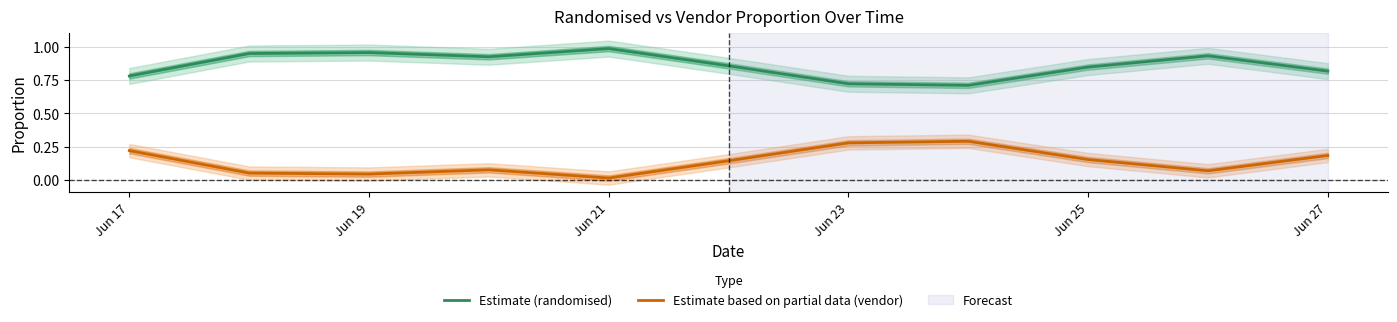

True or false: Estimate (randomised) and Estimate based on partial data (vendor) intersect in this chart.

False